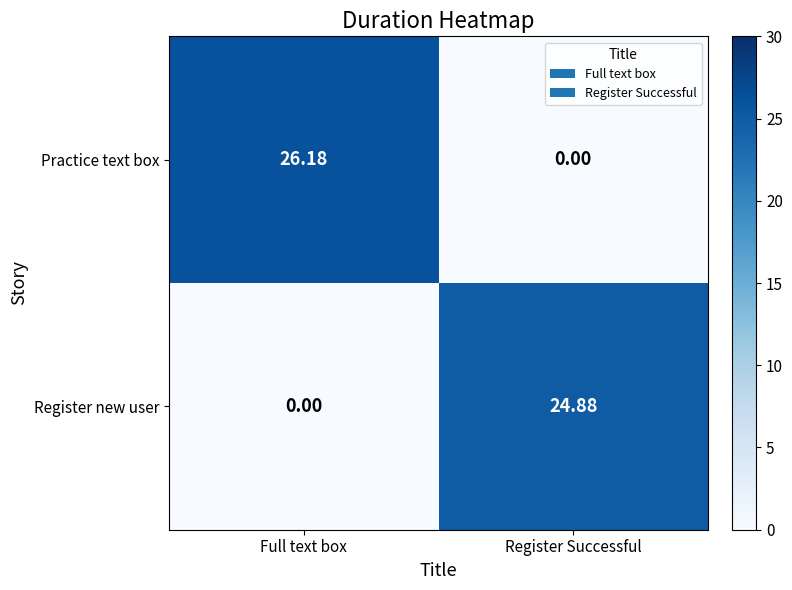

Rank the series by their maximum value, from highest to lowest.

Practice text box, Register new user